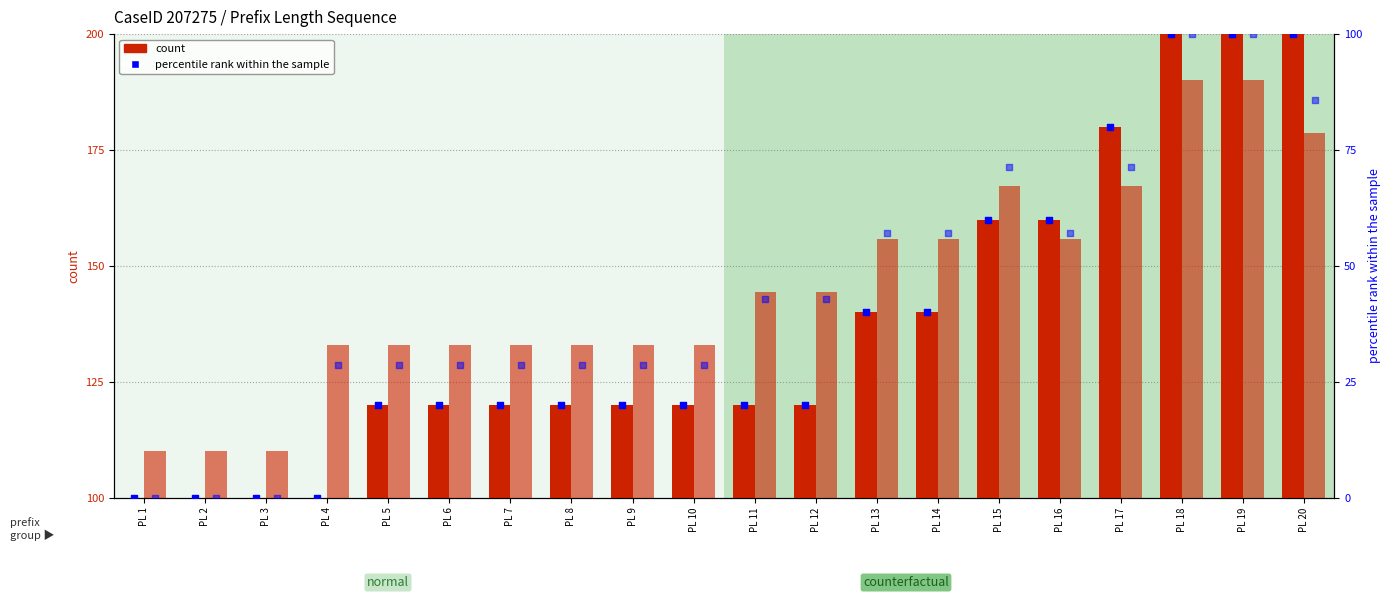

What are all the series names shown in the legend?

count, percentile rank within the sample